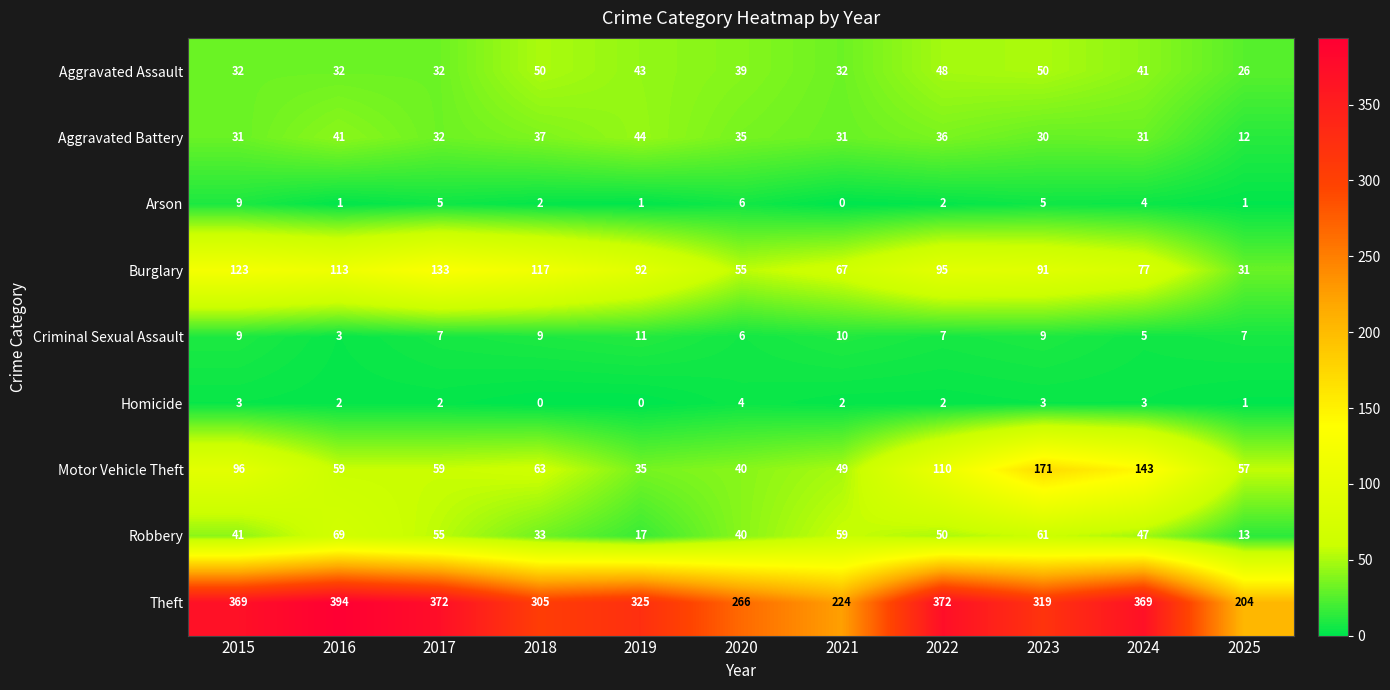

At which category is the sum across all series the highest?

2023